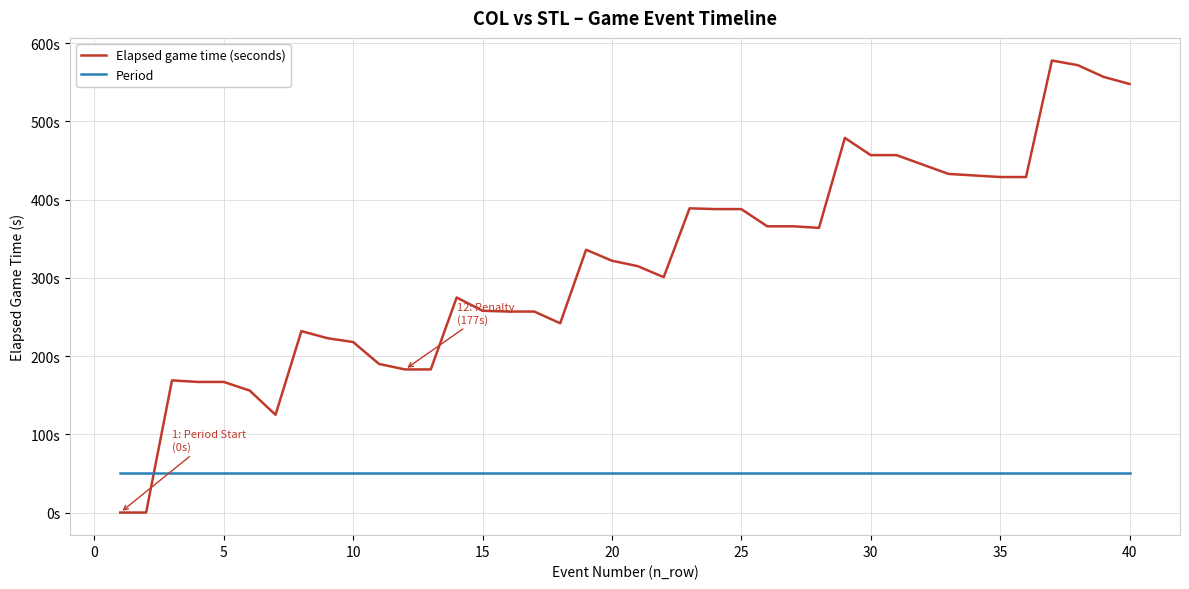

Does the chart have visible grid lines?

Yes